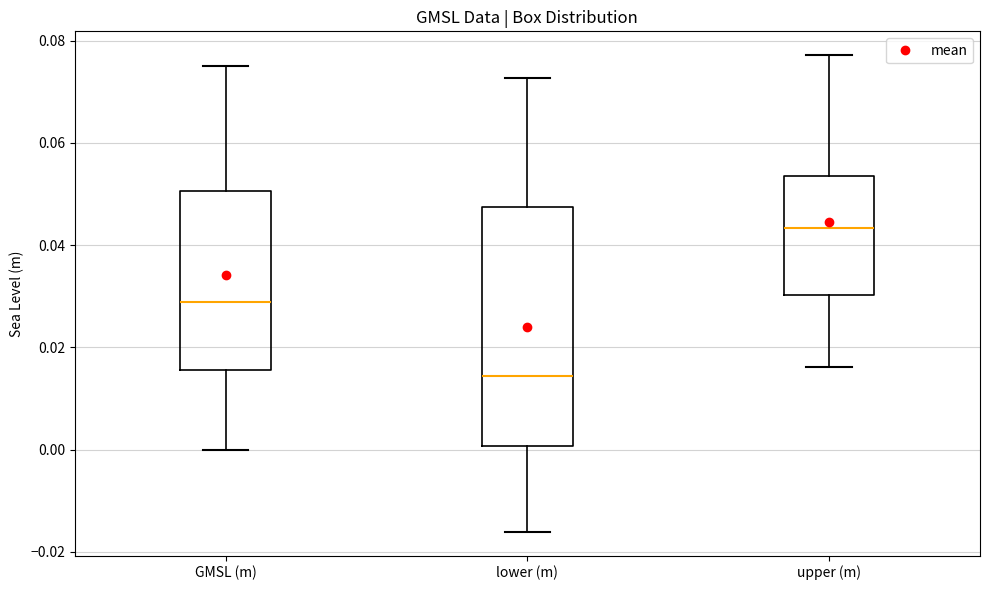

Reading left to right, transcribe this box plot: for each box, give where its median line is, the range the box spans, and where its two whiskers end, as read against the y-axis. The values are not printed on the chart, so give them approximately, as read against the axis.

GMSL (m): median 0.028, box 0.016 to 0.050, whiskers 0.000 to 0.074
lower (m): median 0.014, box 0.000 to 0.048, whiskers -0.016 to 0.072
upper (m): median 0.044, box 0.030 to 0.054, whiskers 0.016 to 0.078